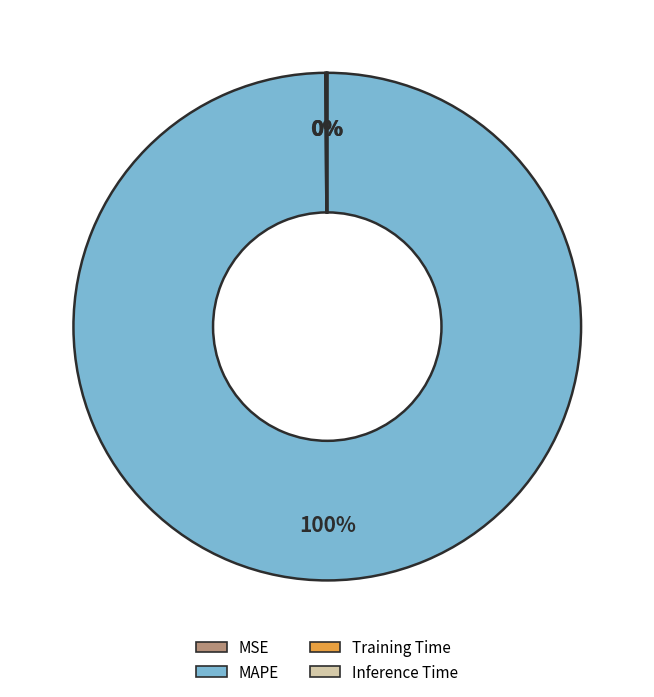

Is it true that MAPE is 100% of the pie?

True